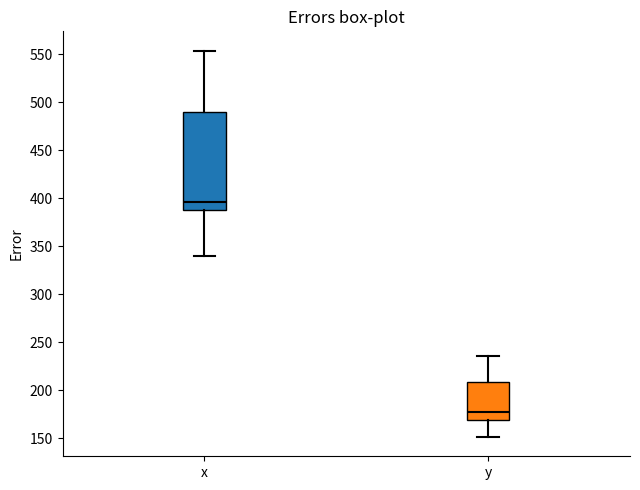

Which box's median line is the lowest?

y